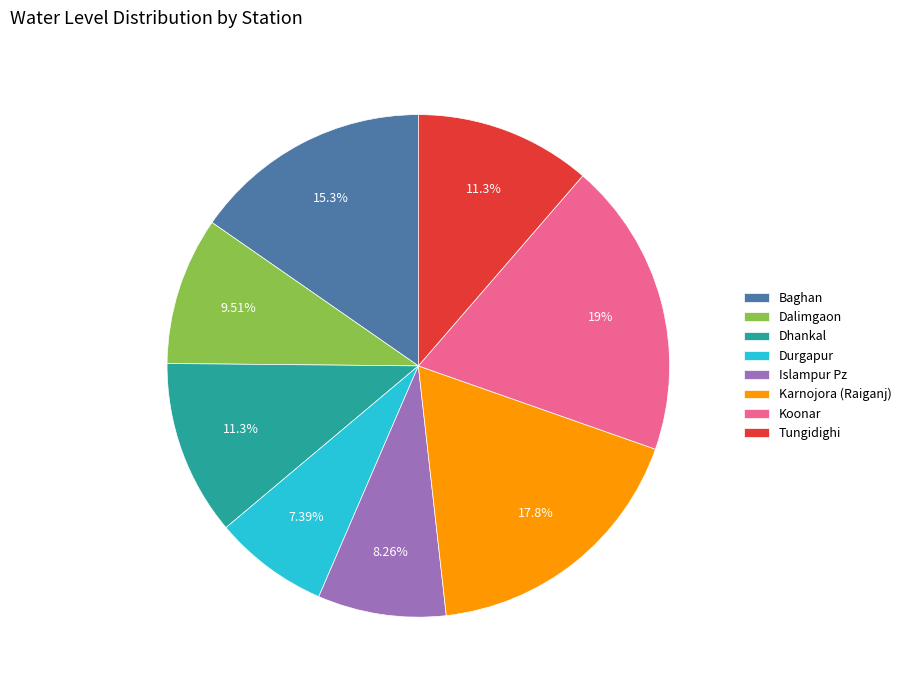

What is the largest slice in the pie chart?

Koonar